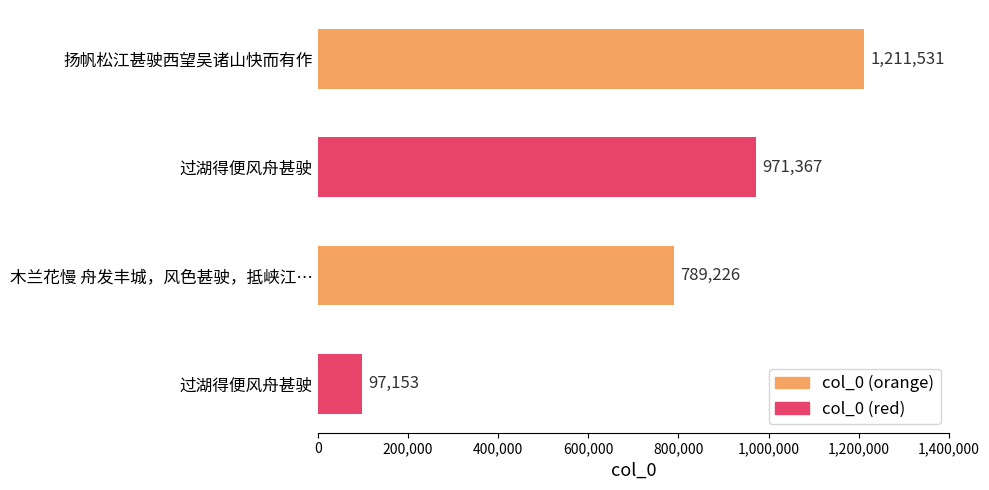

Count the values in the range 789226 to 1211531.

3